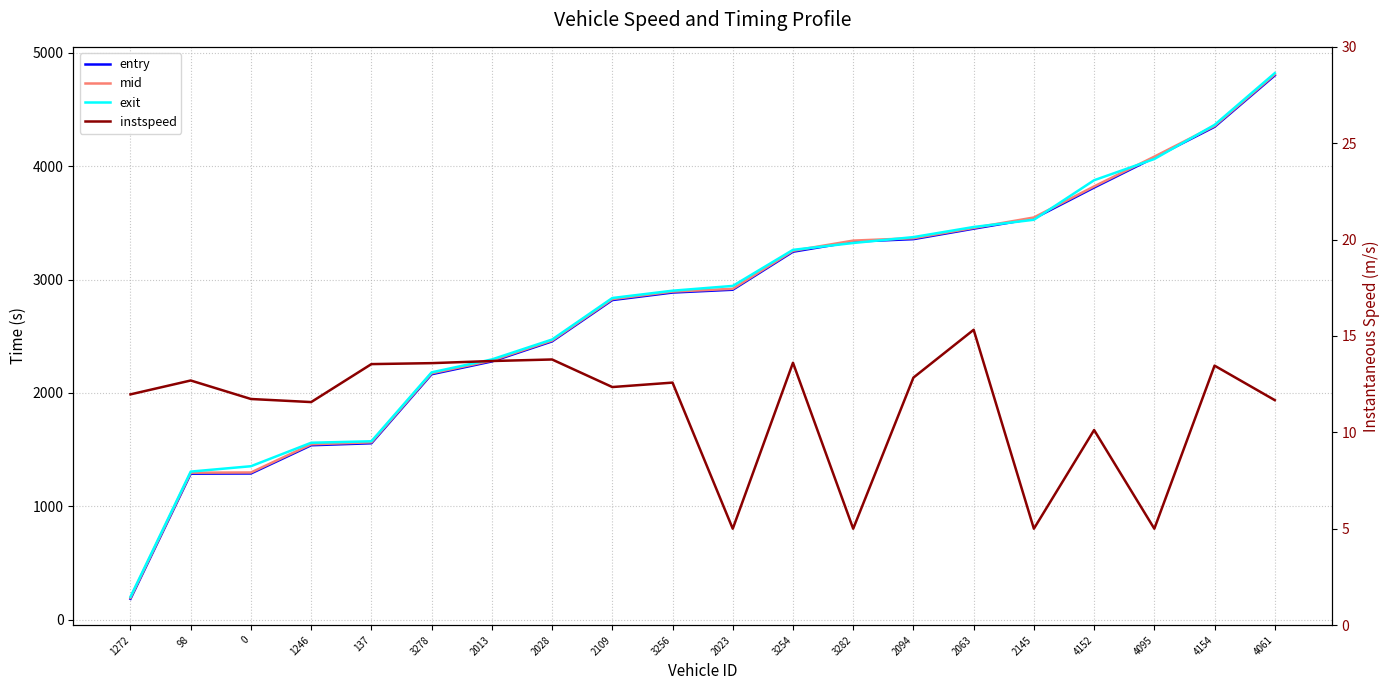

Between 2109 and 4152, which is larger?

4152